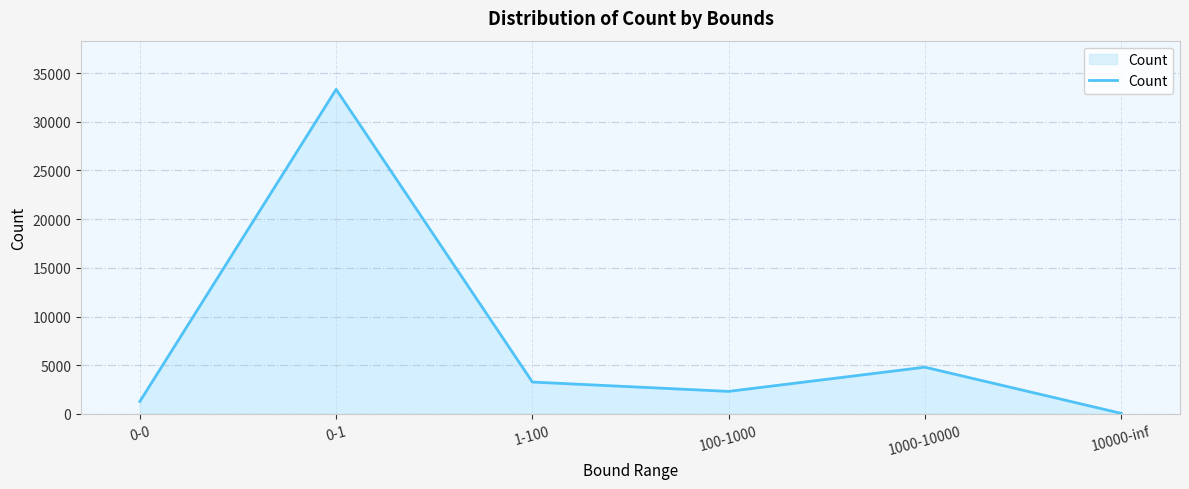

Where is the first local minimum?

100-1000